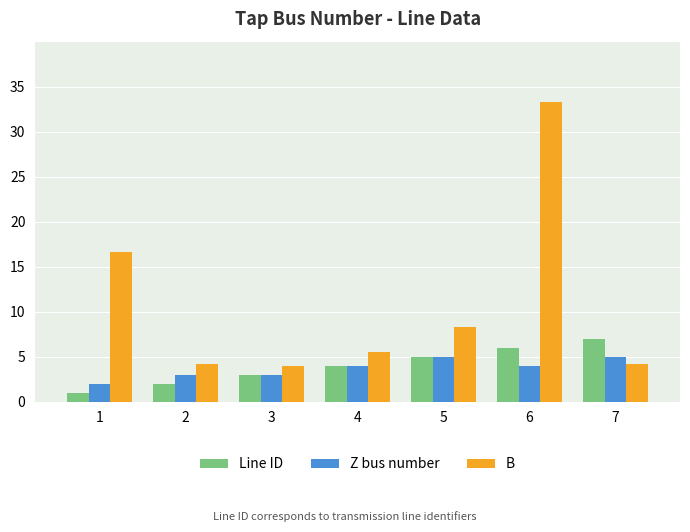

Where is B nearest to the value 18?

1